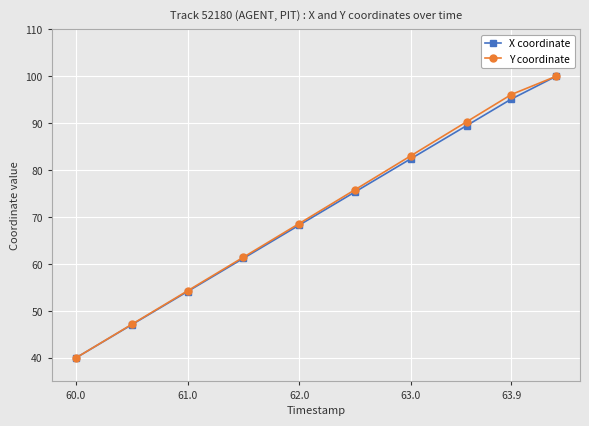

What are all the series names shown in the legend?

X coordinate, Y coordinate